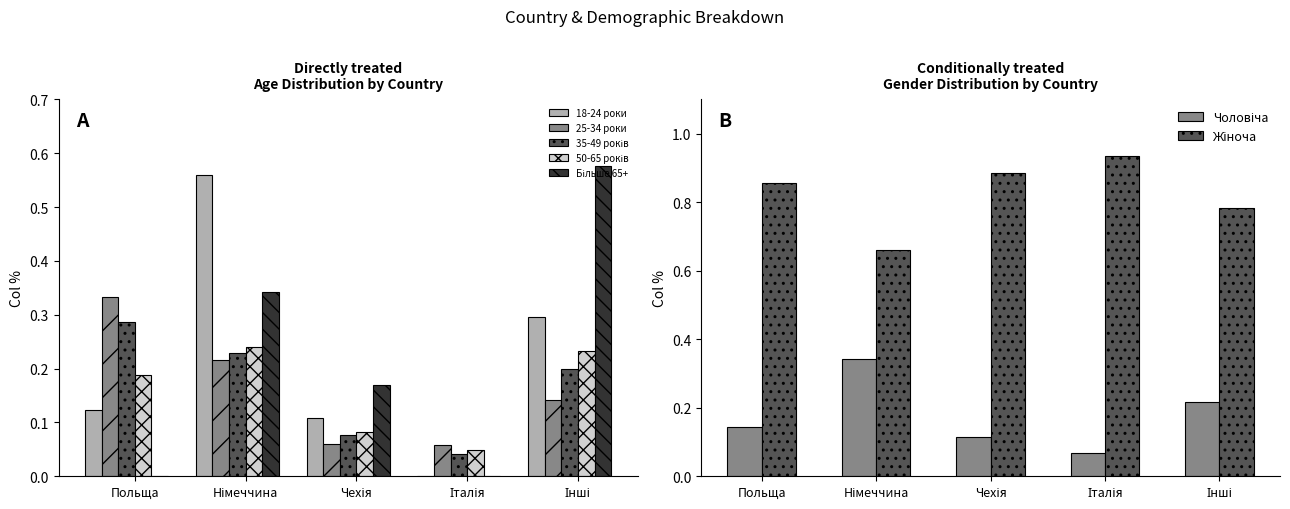

Which label corresponds to the largest value in the chart?

Інші